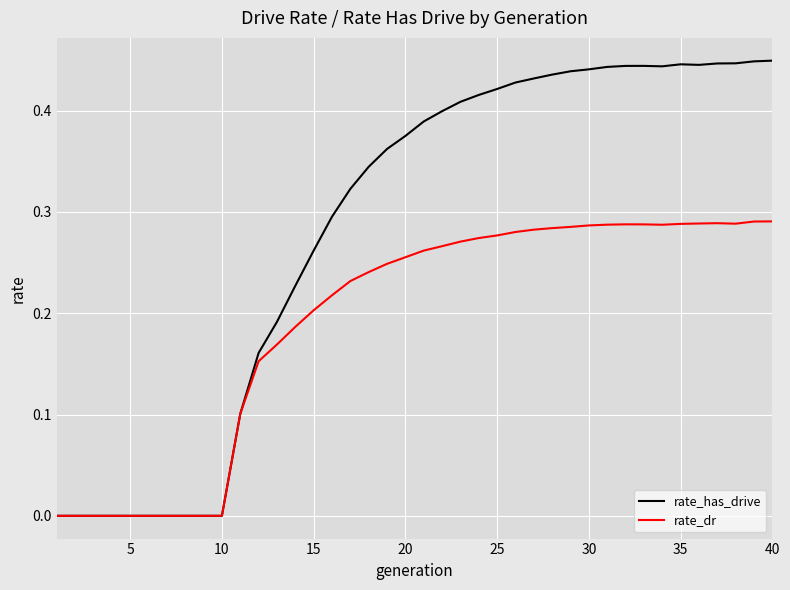

Which series has the largest total across all categories?

rate_has_drive